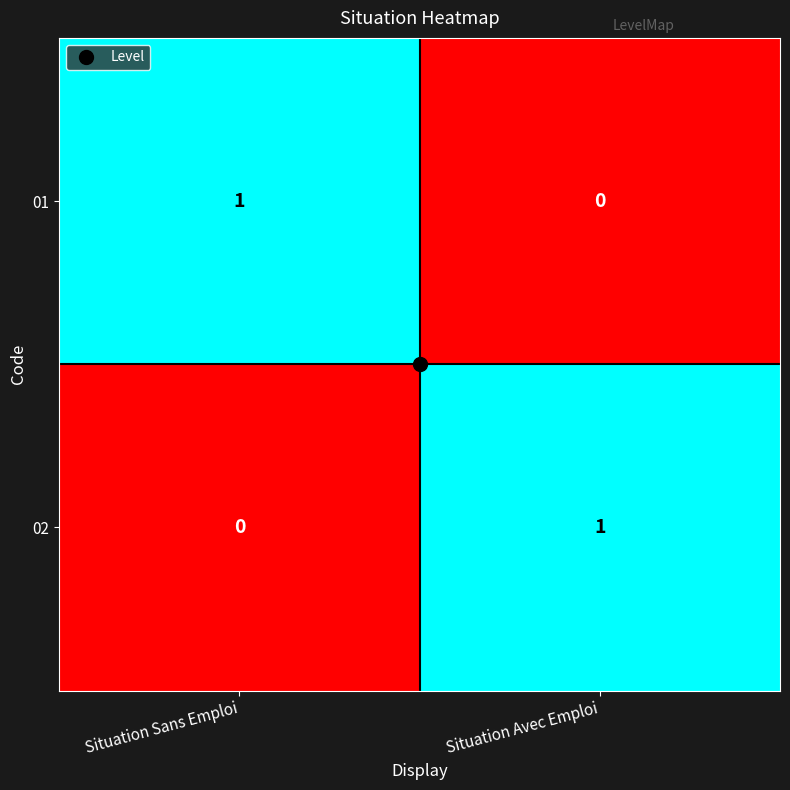

The 02 series shows 1 at Situation Avec Emploi. True or false?

True